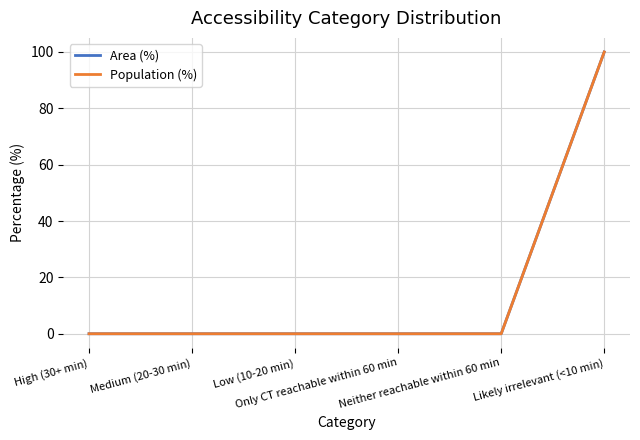

The value of Population (%) at Low (10-20 min) is -33. True or false?

False